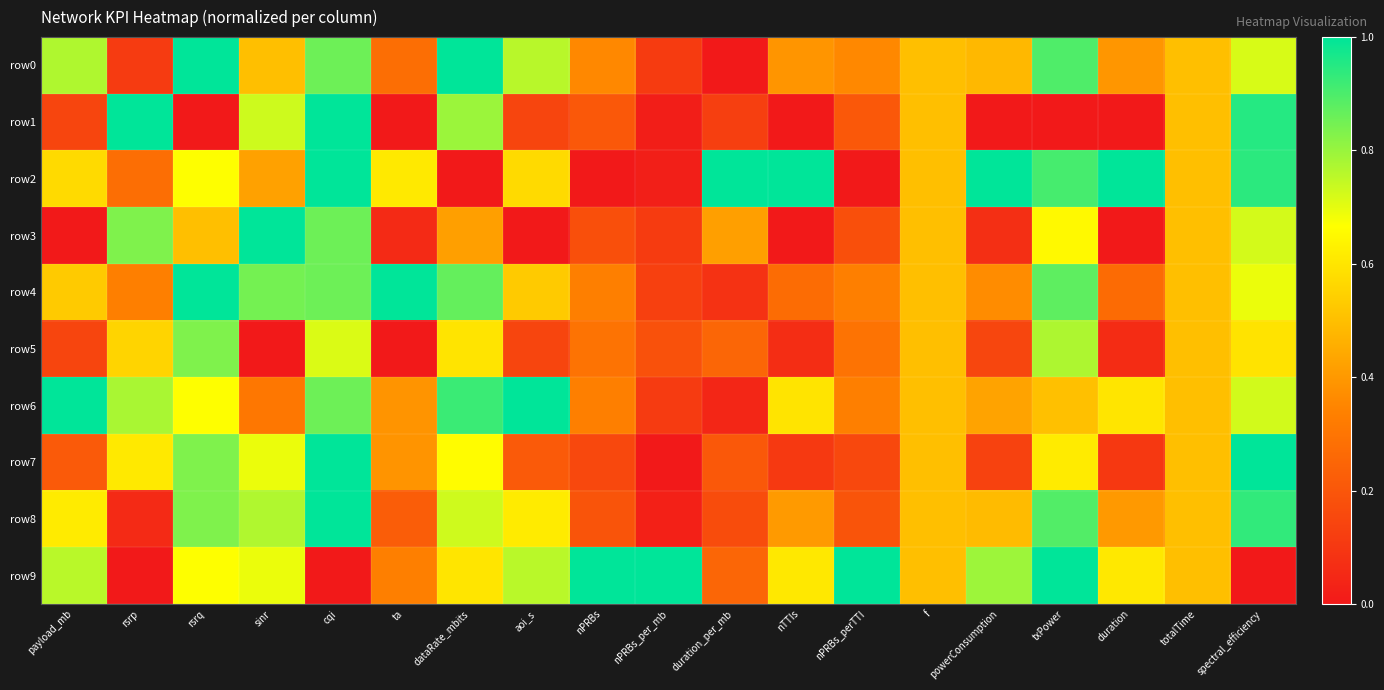

Between nPRBs and f, which series saw the biggest shift?

row2